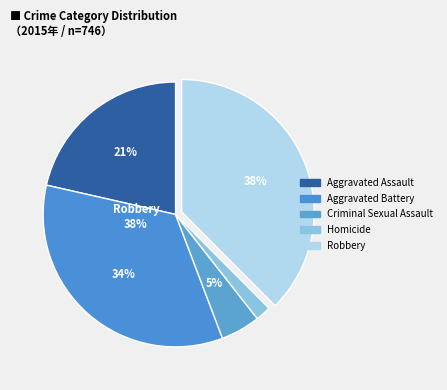

How many slices are in this pie chart?

5